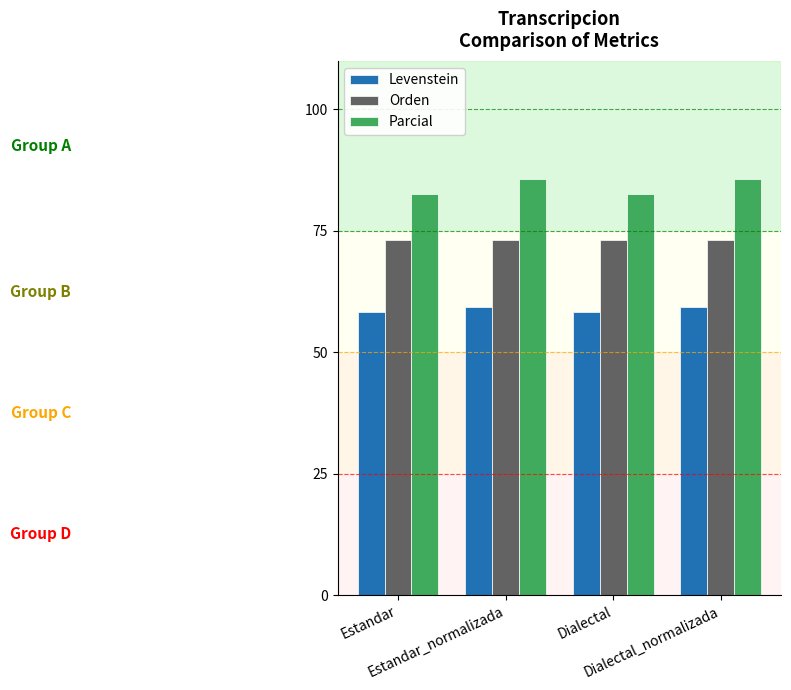

Count the Parcial values in the range 82 to 85.

2